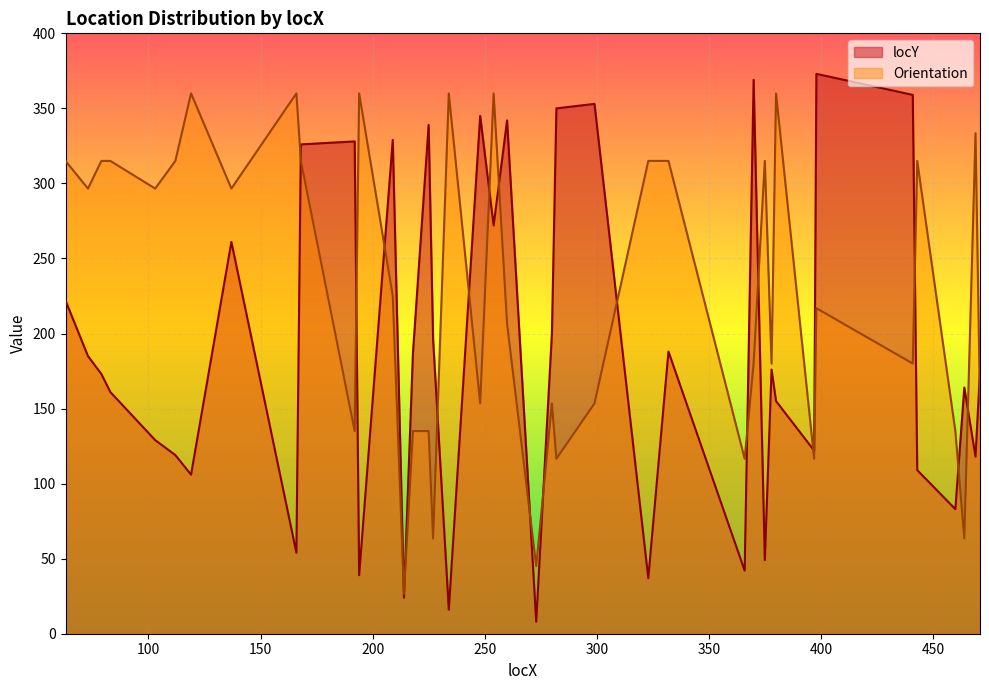

At which label does locY first exceed 176?

63